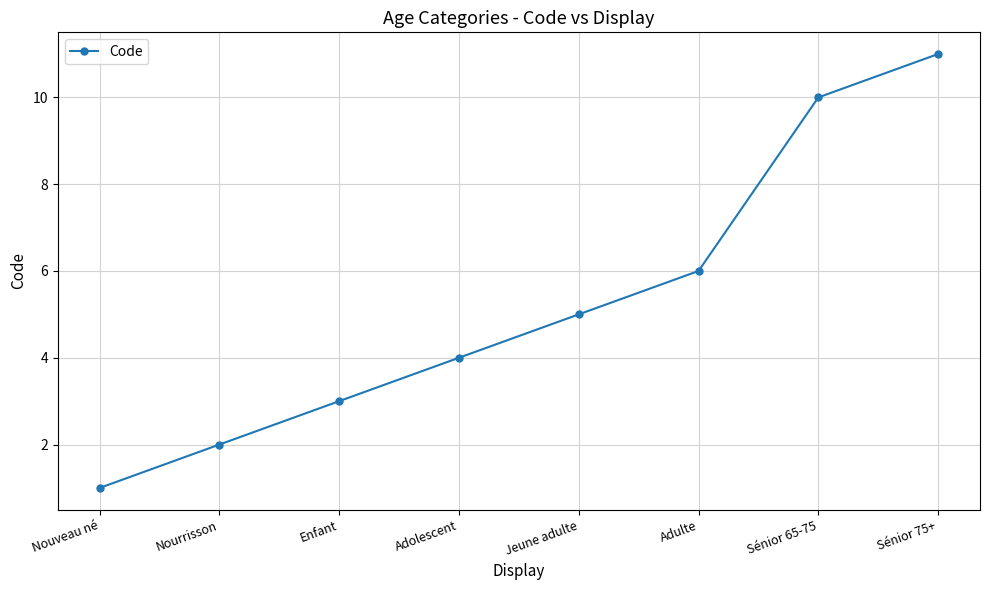

What position from the left is Sénior 65-75?

7